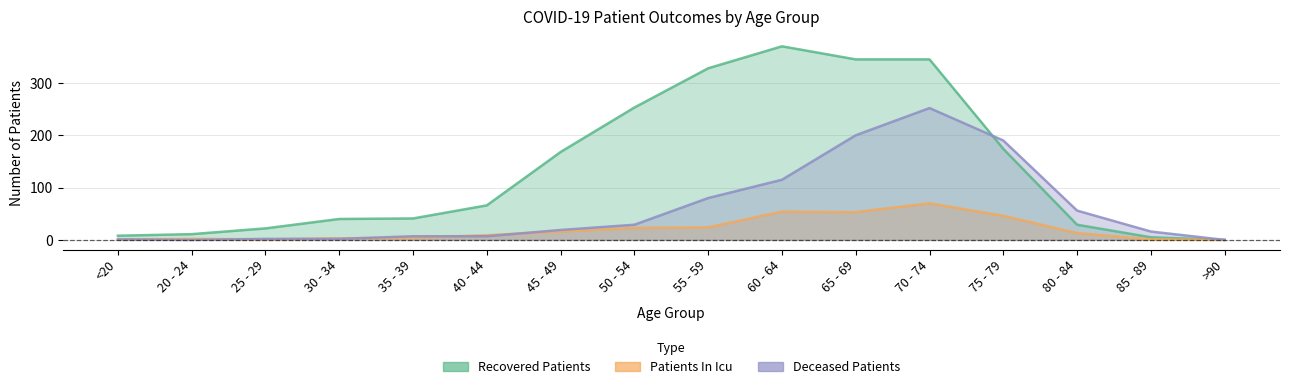

True or false: patients_in_icu and recovered_patients cross at least once.

False